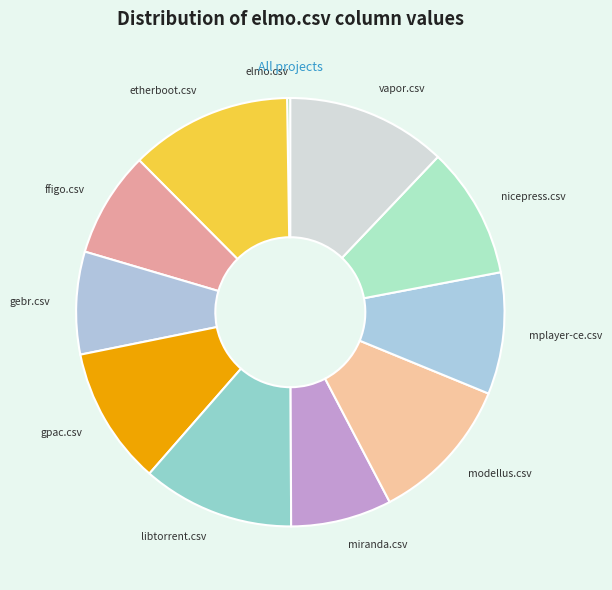

Is there a majority slice in this chart?

No